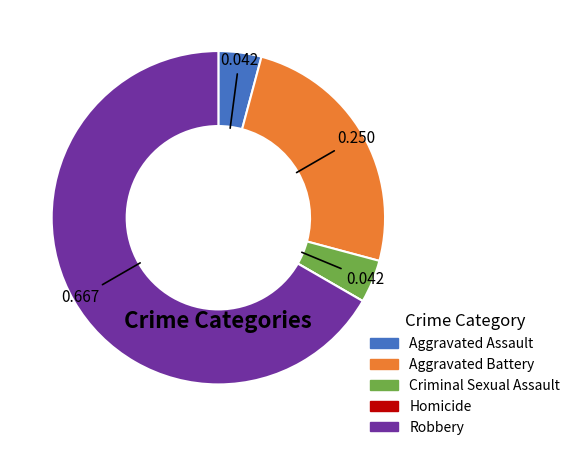

Is there a majority slice in this chart?

Yes